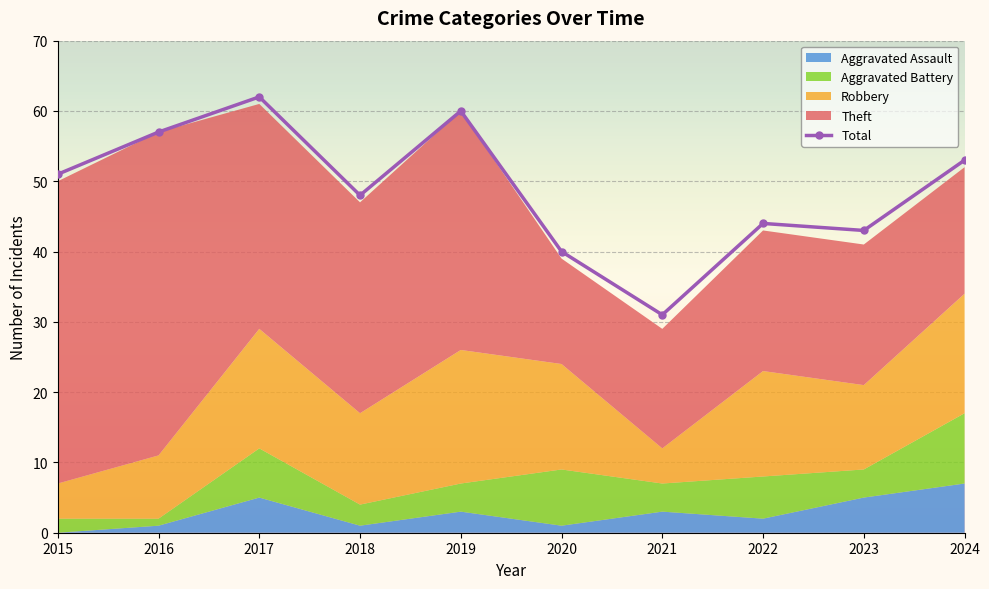

What is the spread (max minus min) of values at 2015?

51